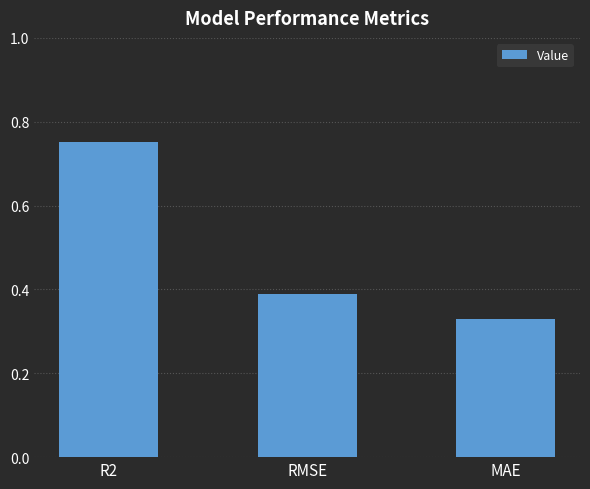

Which category has the lowest value across all series?

MAE